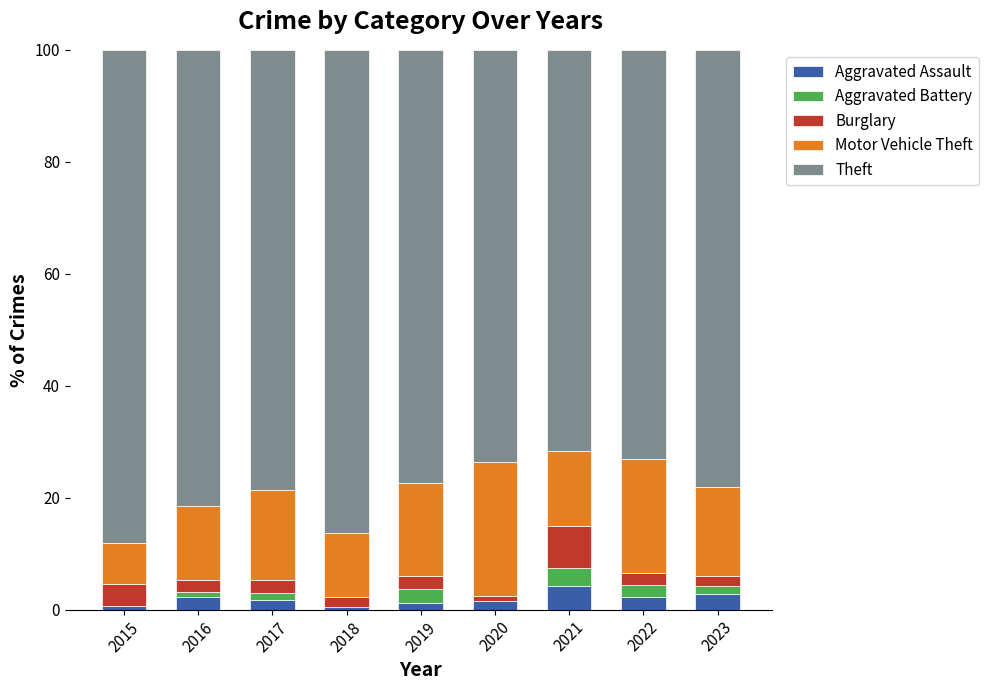

What is the sum of all Aggravated Assault values?

17.3